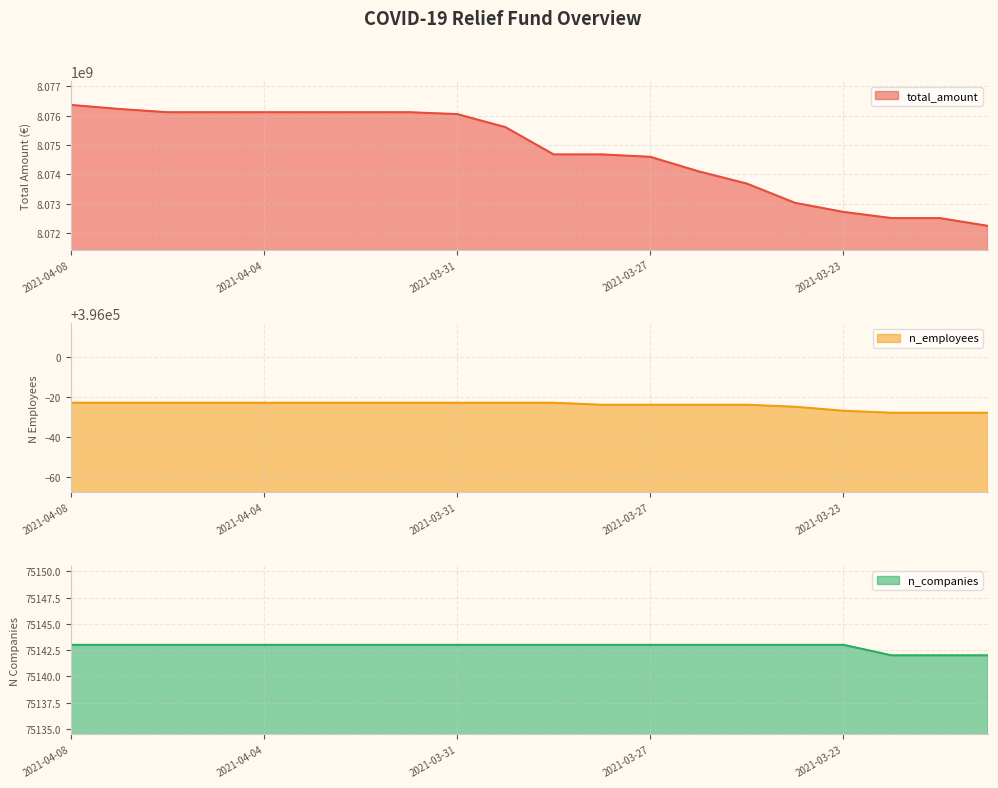

List the series in order of their peak value, lowest first.

n_companies, n_employees, total_amount